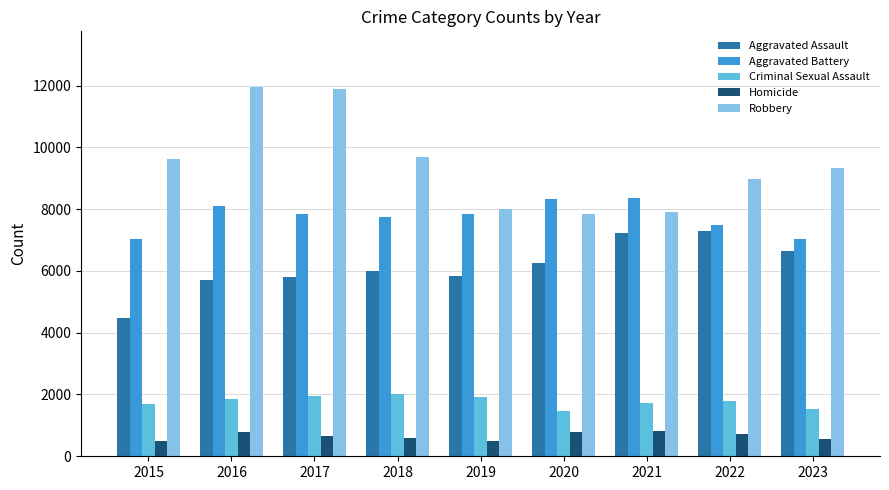

What is the highest value of the Aggravated Battery series?

8347